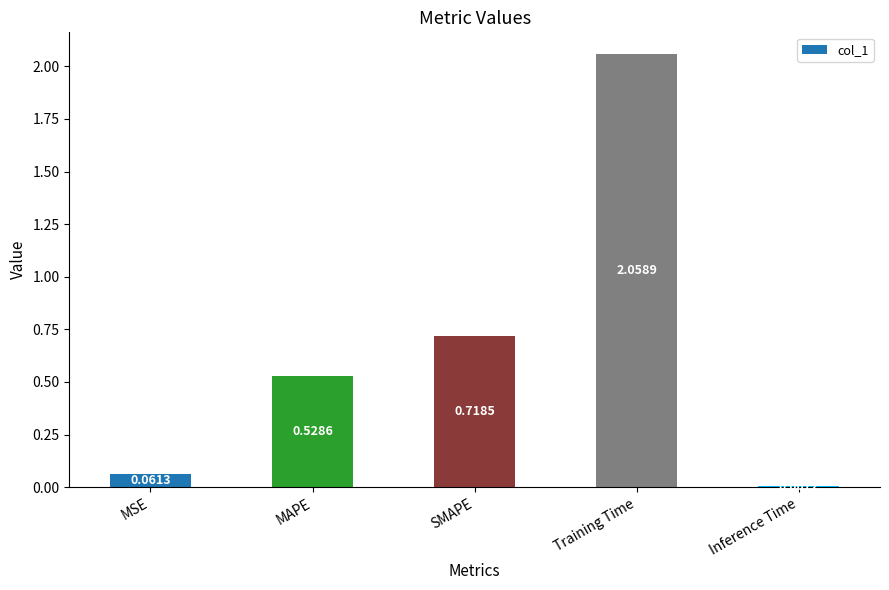

What is the label of the 5th bar from the left?

Inference Time